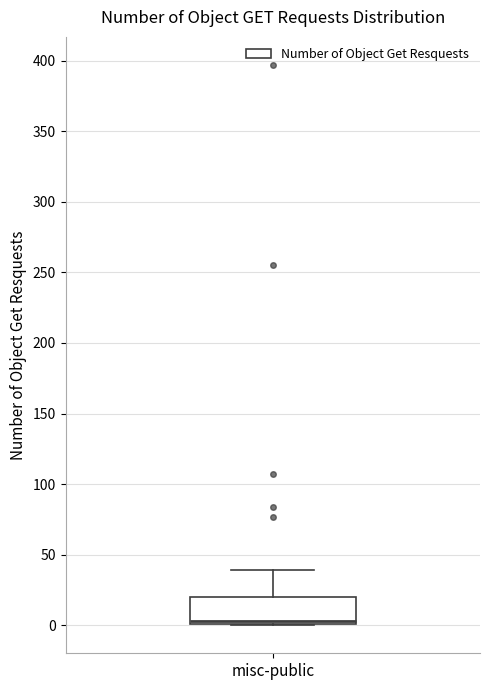

Transcribe this box plot: give where the median line is, the range the box spans, and where the two whiskers end, as read against the y-axis. The values are not printed on the chart, so give them approximately, as read against the axis.

median 5, box 0 to 20, whiskers 0 to 40